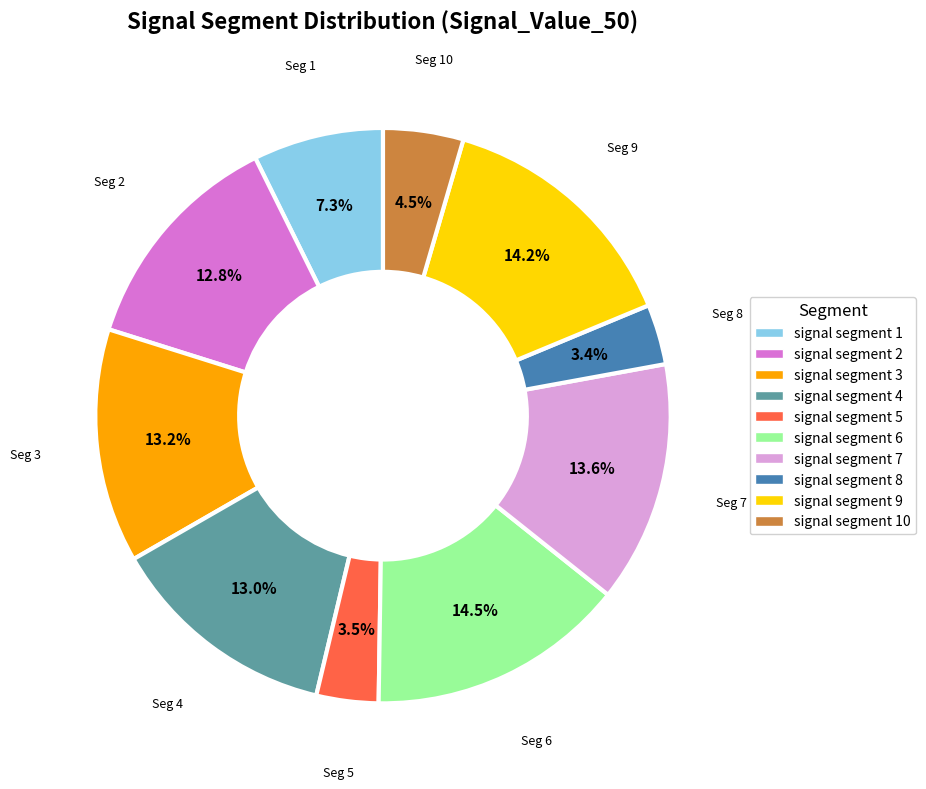

Between signal segment 6 and signal segment 1, which is larger?

signal segment 6